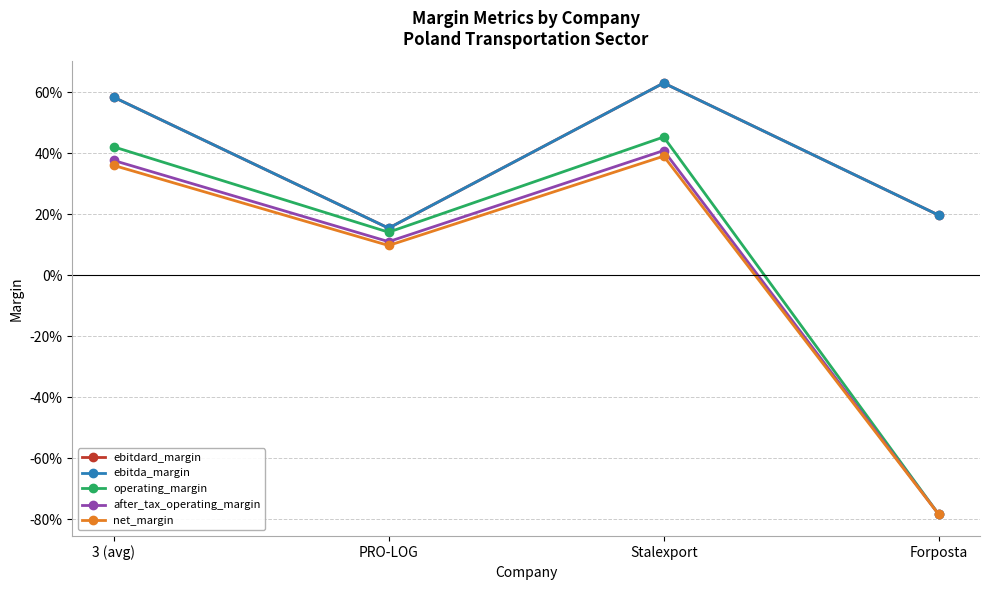

Does the chart have visible grid lines?

Yes